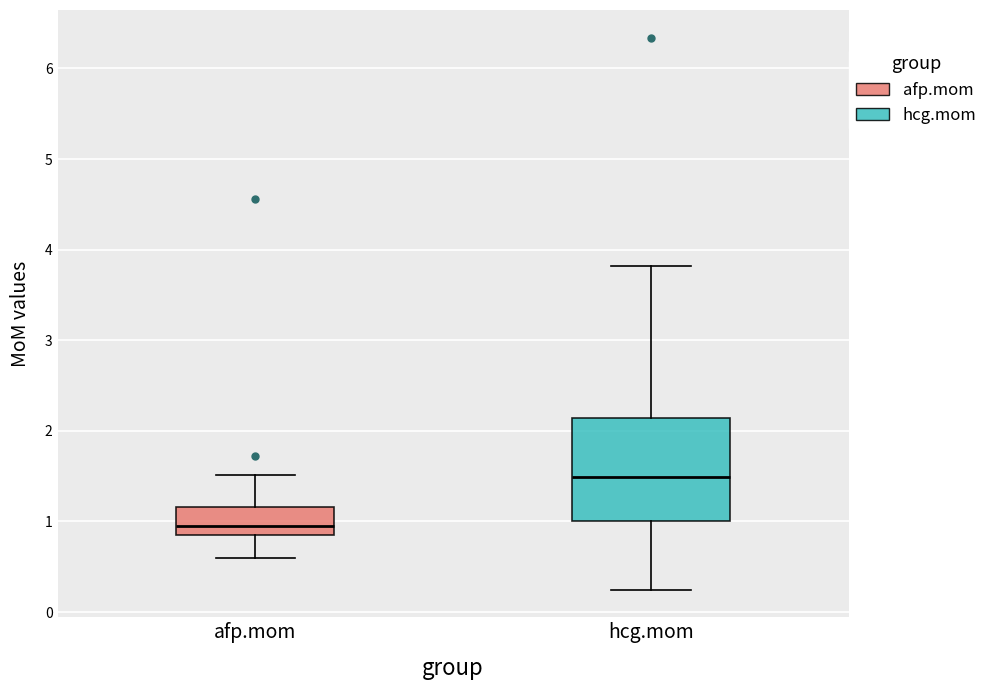

Where does the upper whisker of the box for hcg.mom end on the y-axis? The values are not printed on the chart, so give them approximately, as read against the axis.

3.8